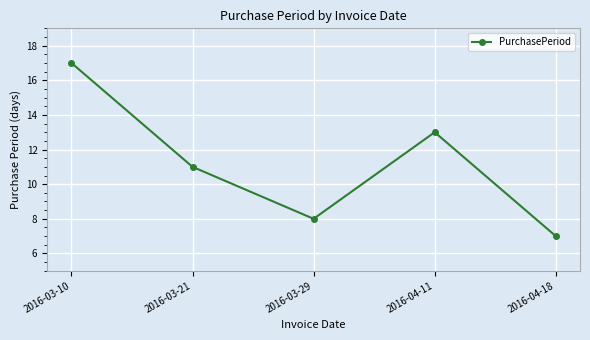

What is the difference between the second highest and second lowest values?

5